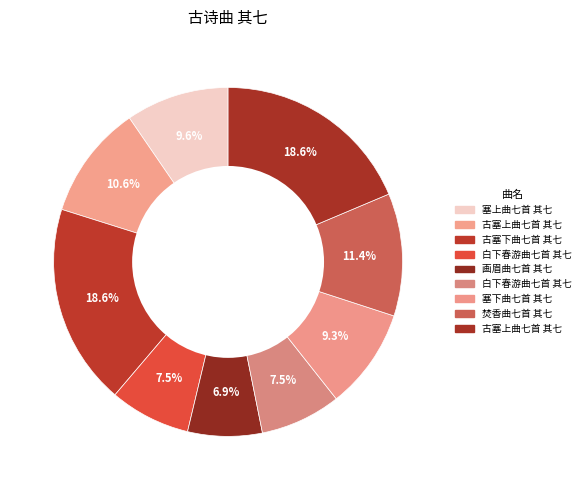

How many segments does this pie chart have?

9